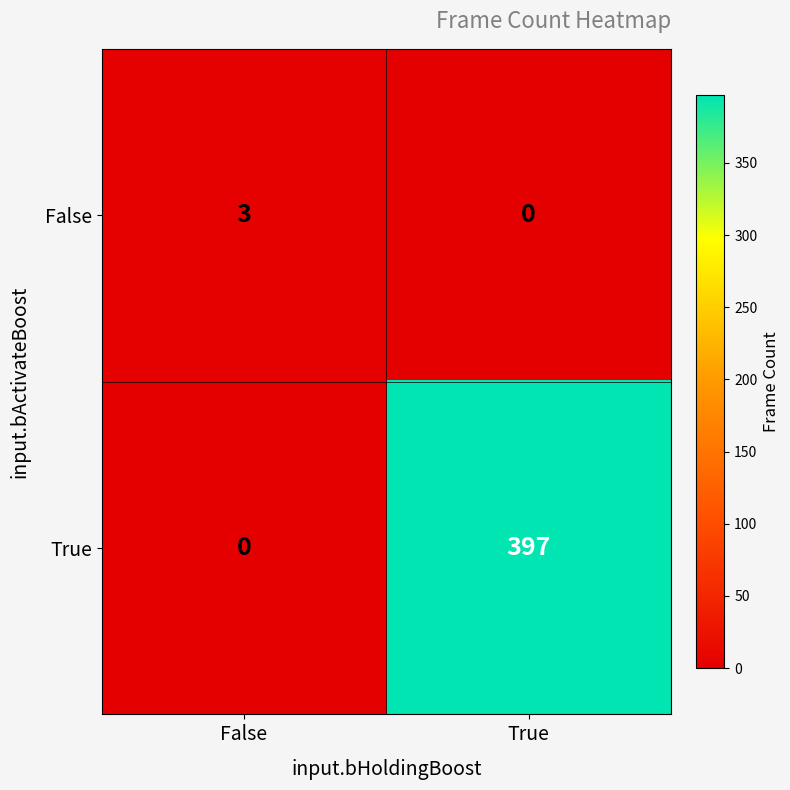

At which label is False closest to 1?

True